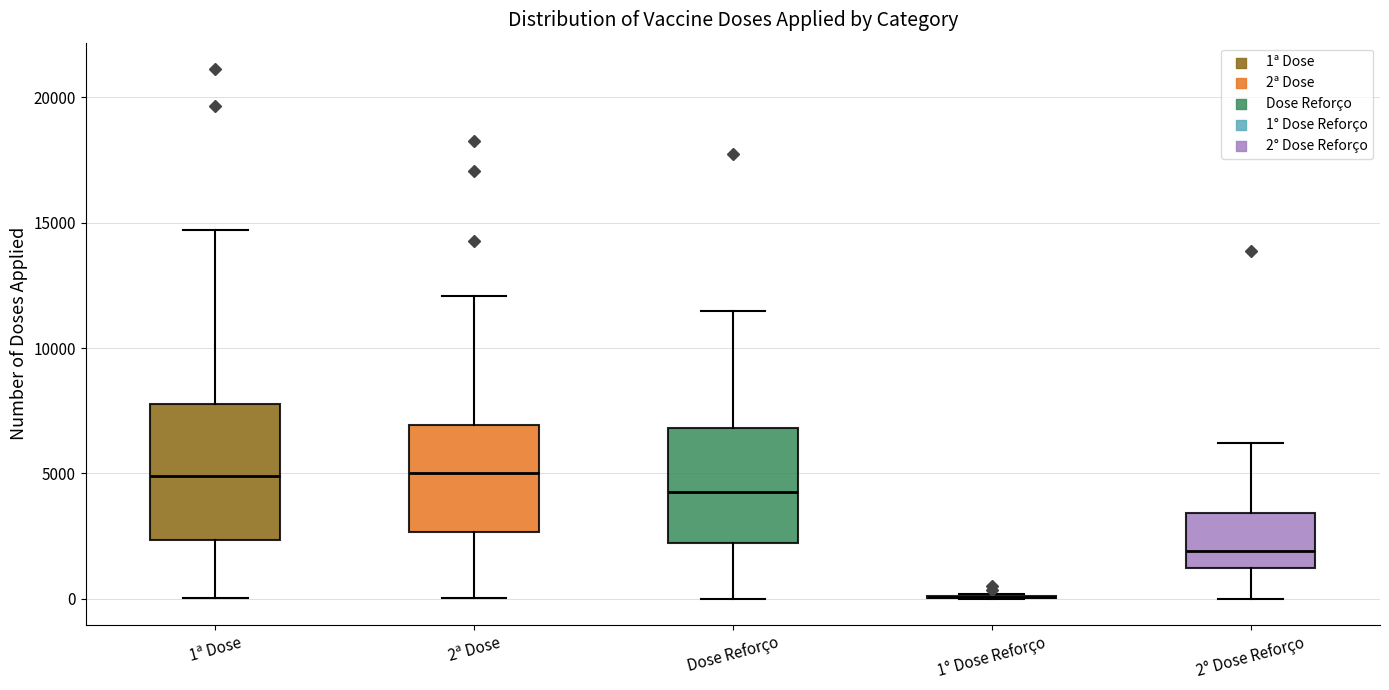

Reading left to right, read every box against the y-axis: the position of its median line, the range the box covers, and the ends of its whiskers. The values are not printed on the chart, so give them approximately, as read against the axis.

1ª Dose: median 5000, box 2500 to 8000, whiskers 0 to 14500
2ª Dose: median 5000, box 2500 to 7000, whiskers 0 to 12000
Dose Reforço: median 4000, box 2000 to 7000, whiskers 0 to 11500
1° Dose Reforço: box collapsed to a line at 0, whiskers 0 to 0
2° Dose Reforço: median 2000, box 1000 to 3500, whiskers 0 to 6000